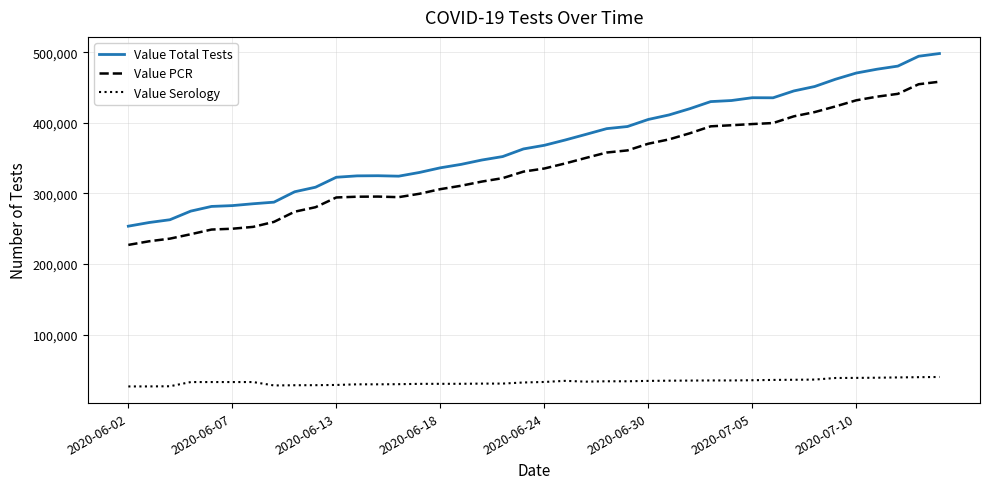

True or false: Value Total Tests and Value Serology cross at least once.

False